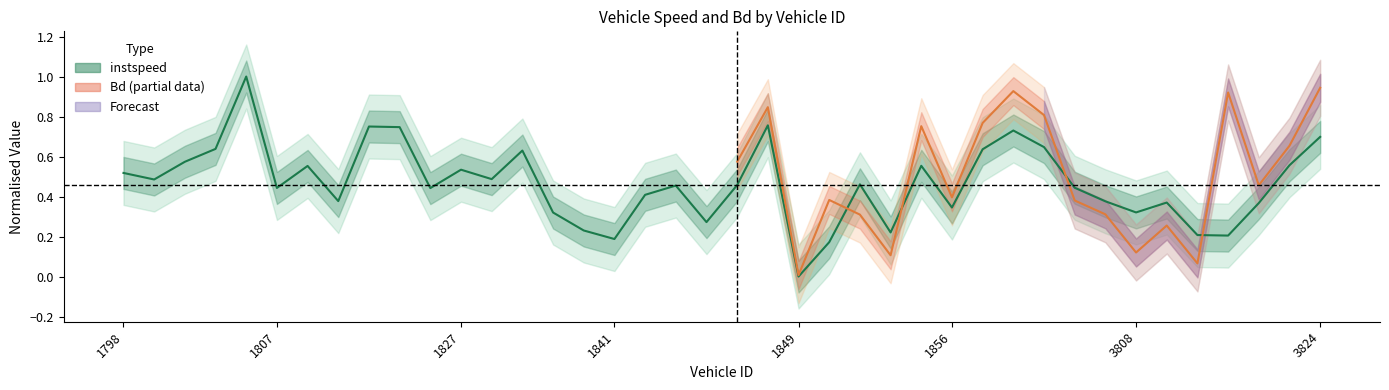

List the labels in order of value, largest first.

1806.0, 1847.0, 1812.0, 1814.0, 1860.0, 3824.0, 3801.0, 1805.0, 1859.0, 1834.0, 1803.0, 3823.0, 1855.0, 1809.0, 1827.0, 1798.0, 1830.0, 1801.0, 1851.0, 1846.0, 1844.0, 3804.0, 1807.0, 1825.0, 1842.0, 1811.0, 3806.0, 3810.0, 3820.0, 1856.0, 3808.0, 1835.0, 1845.0, 1838.0, 1854.0, 3813.0, 3816.0, 1841.0, 1850.0, 1849.0